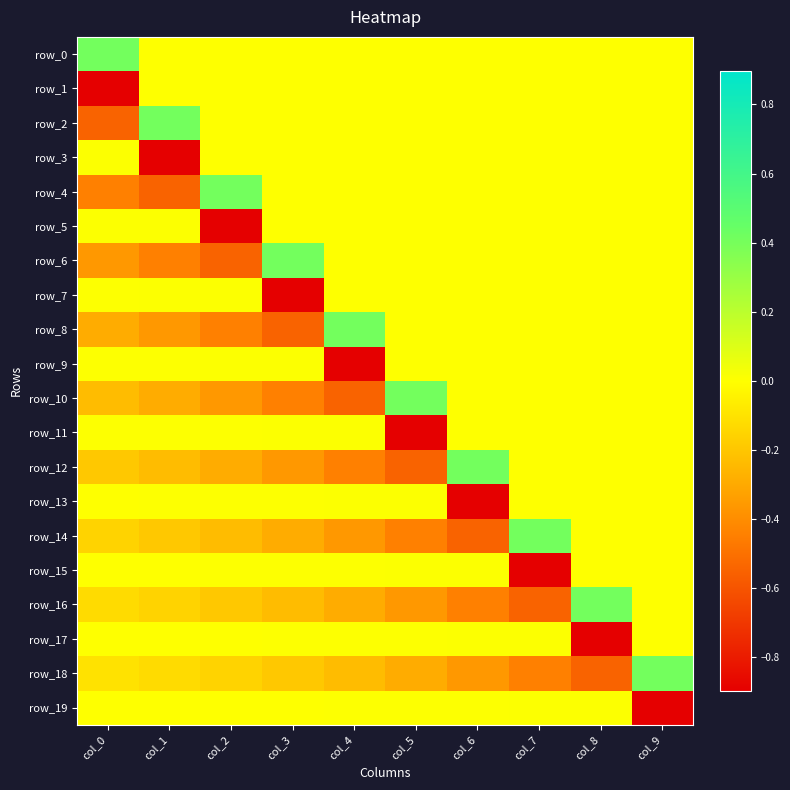

Reading left to right, what are all the values shown in this chart?

row_0: 0.4	0.0	0.0	0.0	0.0	0.0	0.0	0.0	0.0	0.0
row_1: -0.9	0.0	0.0	0.0	0.0	0.0	0.0	0.0	0.0	0.0
row_2: -0.5	0.4	0.0	0.0	0.0	0.0	0.0	0.0	0.0	0.0
row_3: 0.0	-0.9	0.0	0.0	0.0	0.0	0.0	0.0	0.0	0.0
row_4: -0.4	-0.5	0.4	0.0	0.0	0.0	0.0	0.0	0.0	0.0
row_5: 0.0	0.0	-0.9	0.0	0.0	0.0	0.0	0.0	0.0	0.0
row_6: -0.4	-0.4	-0.5	0.4	0.0	0.0	0.0	0.0	0.0	0.0
row_7: 0.0	0.0	0.0	-0.9	0.0	0.0	0.0	0.0	0.0	0.0
row_8: -0.3	-0.4	-0.4	-0.5	0.4	0.0	0.0	0.0	0.0	0.0
row_9: 0.0	0.0	0.0	0.0	-0.9	0.0	0.0	0.0	0.0	0.0
row_10: -0.2	-0.3	-0.4	-0.4	-0.5	0.4	0.0	0.0	0.0	0.0
row_11: 0.0	0.0	0.0	0.0	0.0	-0.9	0.0	0.0	0.0	0.0
row_12: -0.2	-0.2	-0.3	-0.4	-0.4	-0.5	0.4	0.0	0.0	0.0
row_13: 0.0	0.0	0.0	0.0	0.0	0.0	-0.9	0.0	0.0	0.0
row_14: -0.2	-0.2	-0.2	-0.3	-0.4	-0.4	-0.5	0.4	0.0	0.0
row_15: 0.0	0.0	0.0	0.0	0.0	0.0	0.0	-0.9	0.0	0.0
row_16: -0.1	-0.2	-0.2	-0.2	-0.3	-0.4	-0.4	-0.5	0.4	0.0
row_17: 0.0	0.0	0.0	0.0	0.0	0.0	0.0	0.0	-0.9	0.0
row_18: -0.1	-0.1	-0.2	-0.2	-0.2	-0.3	-0.4	-0.4	-0.5	0.4
row_19: 0.0	0.0	0.0	0.0	0.0	0.0	0.0	0.0	0.0	-0.9